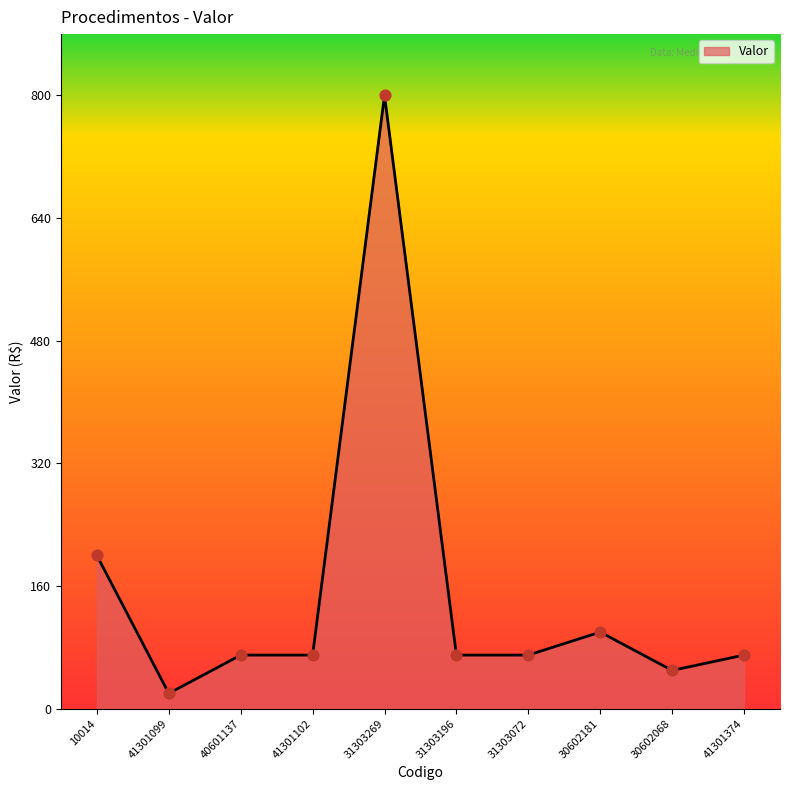

What is the ratio of the value at 31303269 to the value at 41301099?

40.0